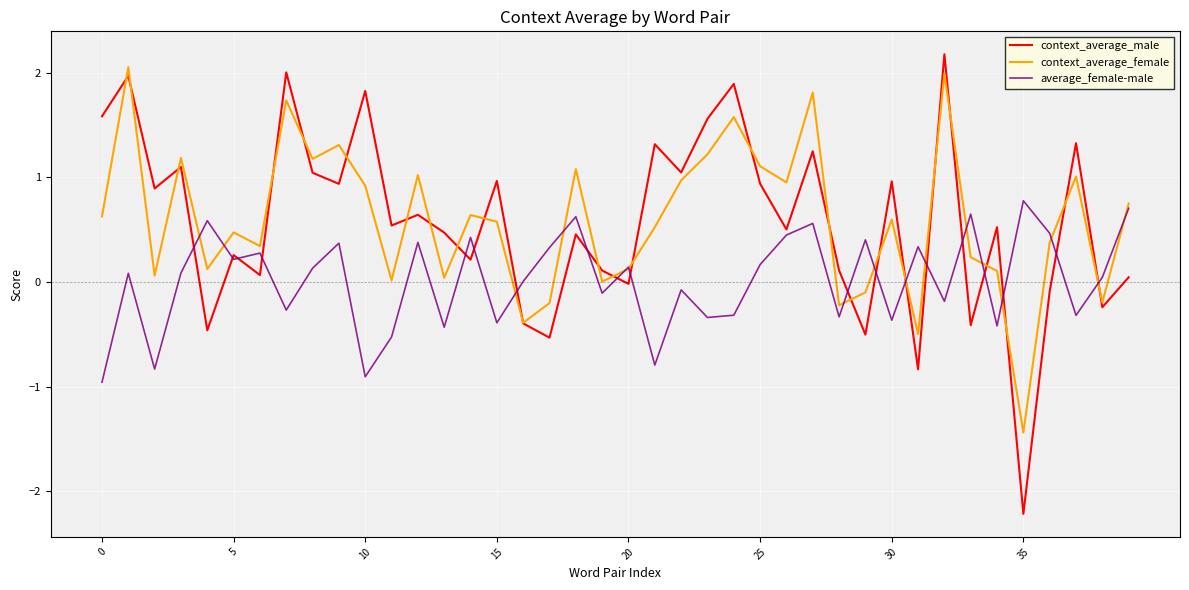

Which series has the widest spread of values?

context_average_male